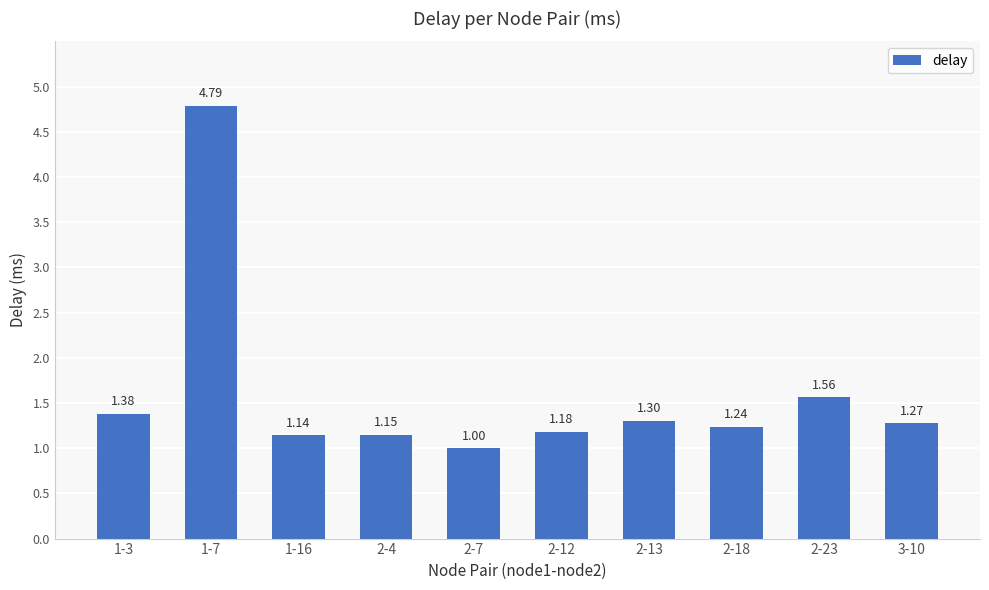

What is the sum of all values?

16.0